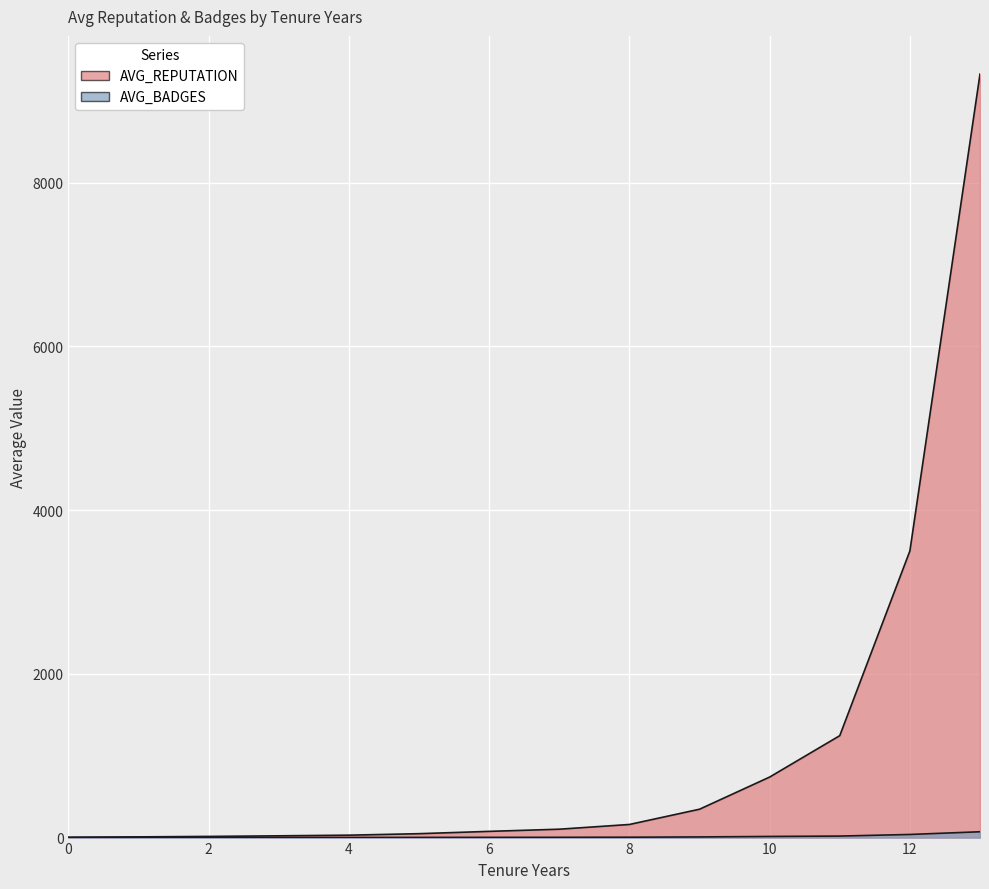

What is the spread (max minus min) of values at 5?

45.5